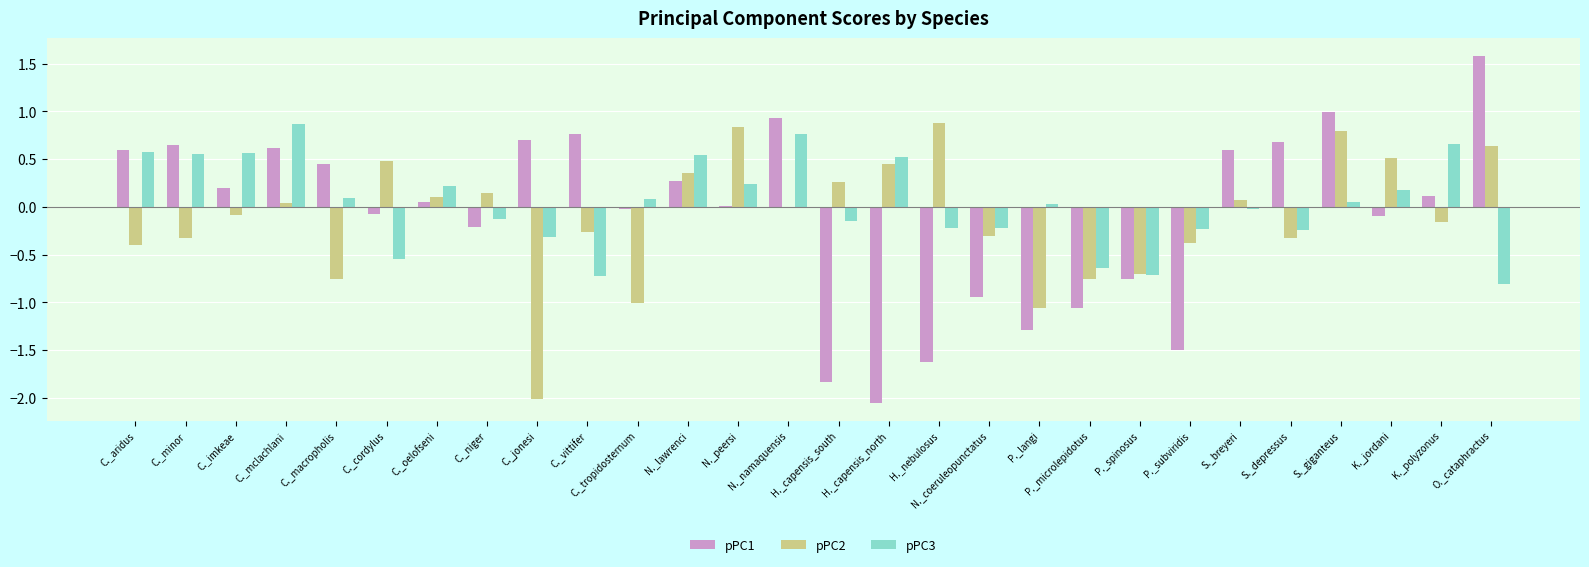

How many groups of bars are there?

28